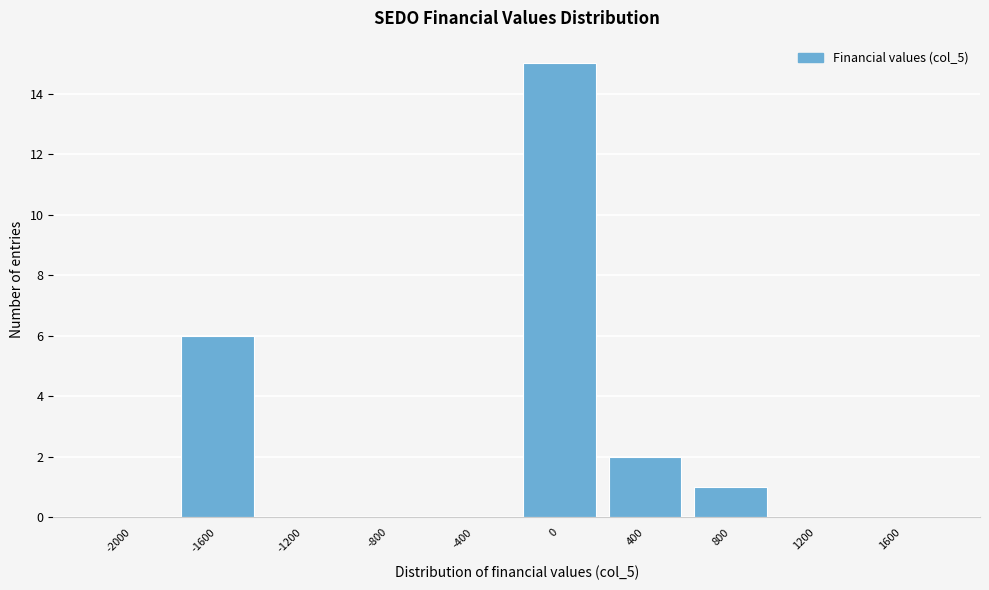

Reading left to right, transcribe this chart: for each bar, give the range it covers on the x-axis and its height. The values are not printed on the chart, so give them approximately, as read against the axis.

-2200 to -1800: 0
-1800 to -1400: 6
-1400 to -1000: 0
-1000 to -600: 0
-600 to -200: 0
-200 to 200: 15
200 to 600: 2
600 to 1000: 1
1000 to 1400: 0
1400 to 1800: 0